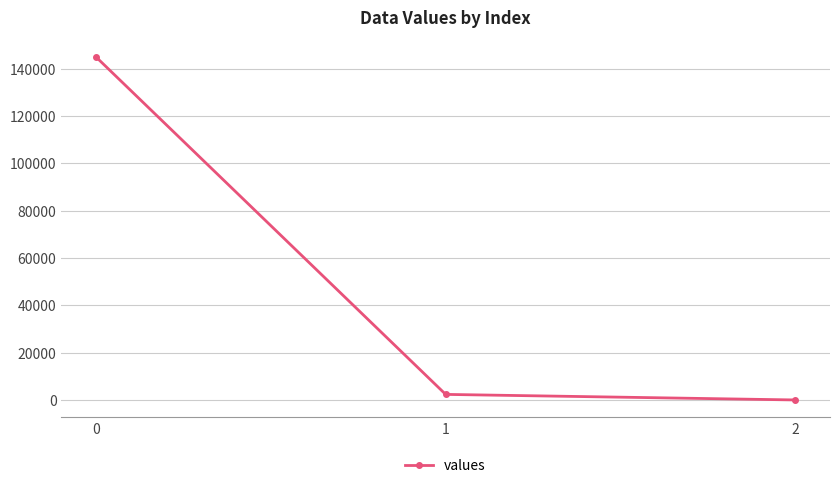

How many series are shown in this chart?

1